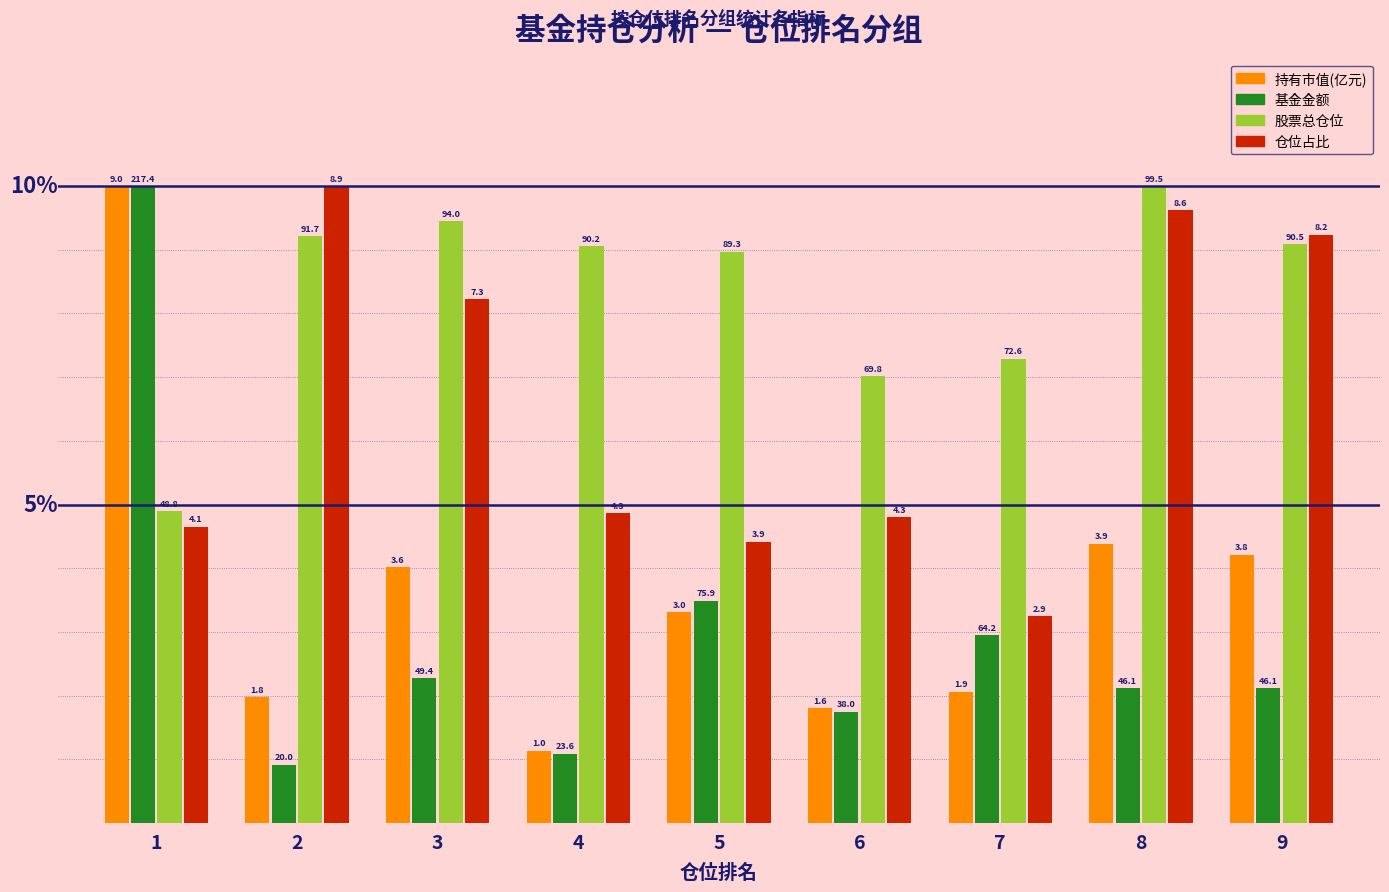

Reading right to left, extract all data points from this chart.

持有市值(亿元): 4.2	4.4	2.1	1.8	3.3	1.1	4.0	2.0	10.0
基金金额: 2.1	2.1	3.0	1.7	3.5	1.1	2.3	0.9	10.0
股票总仓位: 9.1	10.0	7.3	7.0	9.0	9.1	9.4	9.2	4.9
仓位占比: 9.2	9.6	3.2	4.8	4.4	4.9	8.2	10.0	4.7